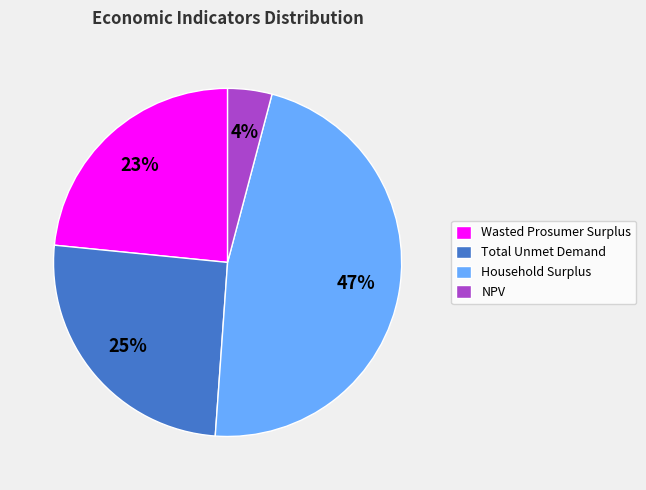

To the nearest percent, what percentage of the pie is NPV?

4%